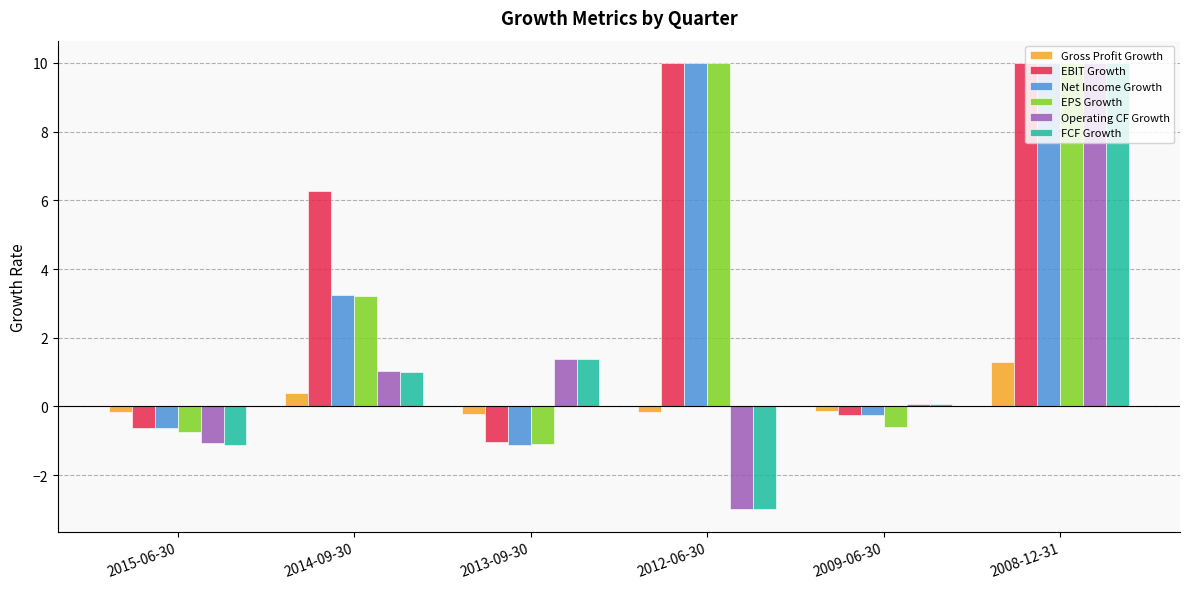

Is it true that Gross Profit Growth equals 1.3 at 2008-12-31?

True